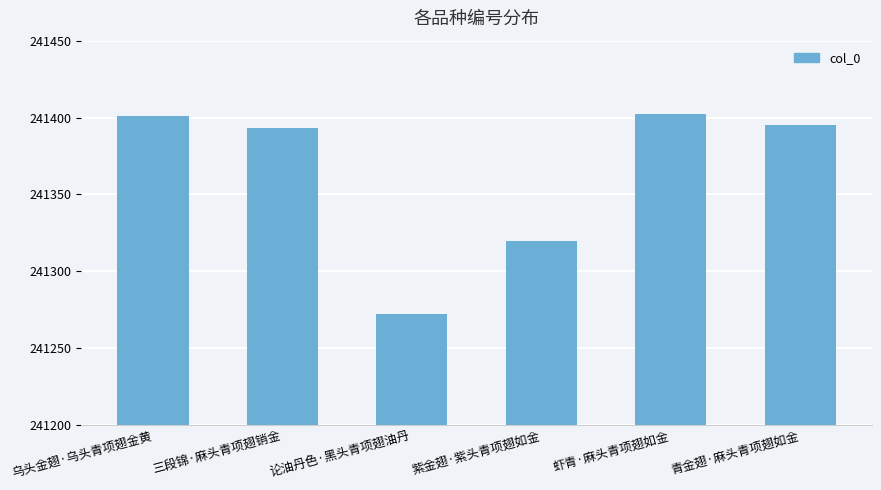

What is the greatest value displayed?

241402